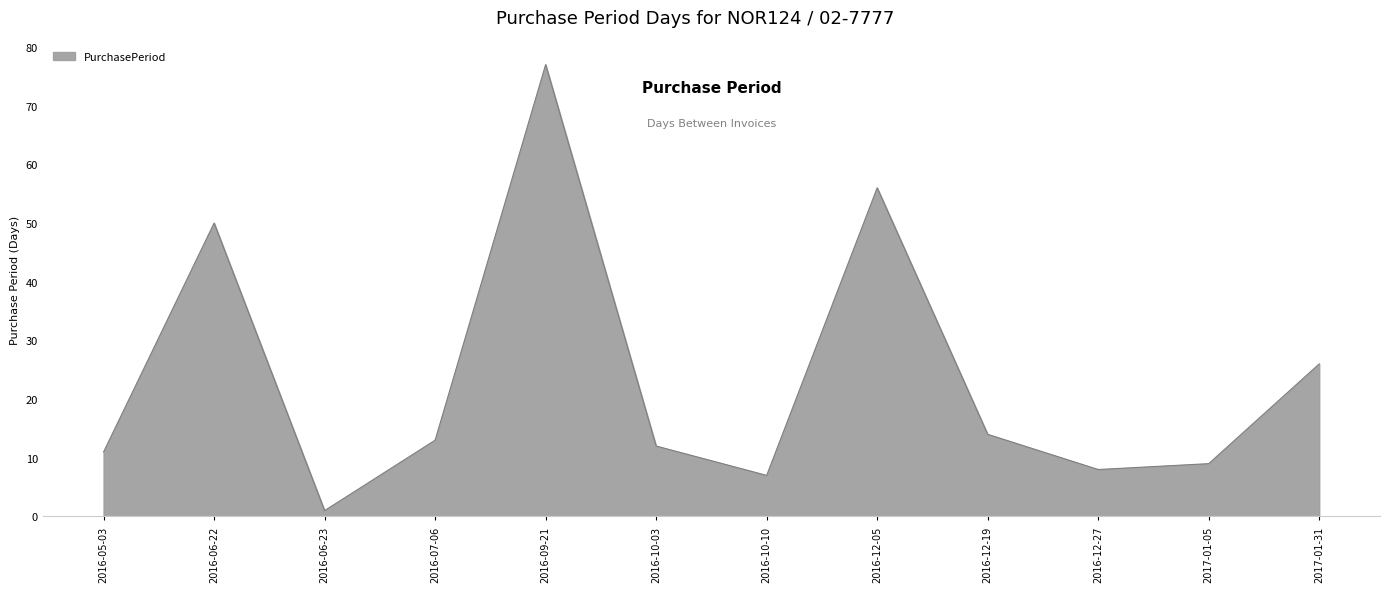

What position from the left is 2017-01-31?

12